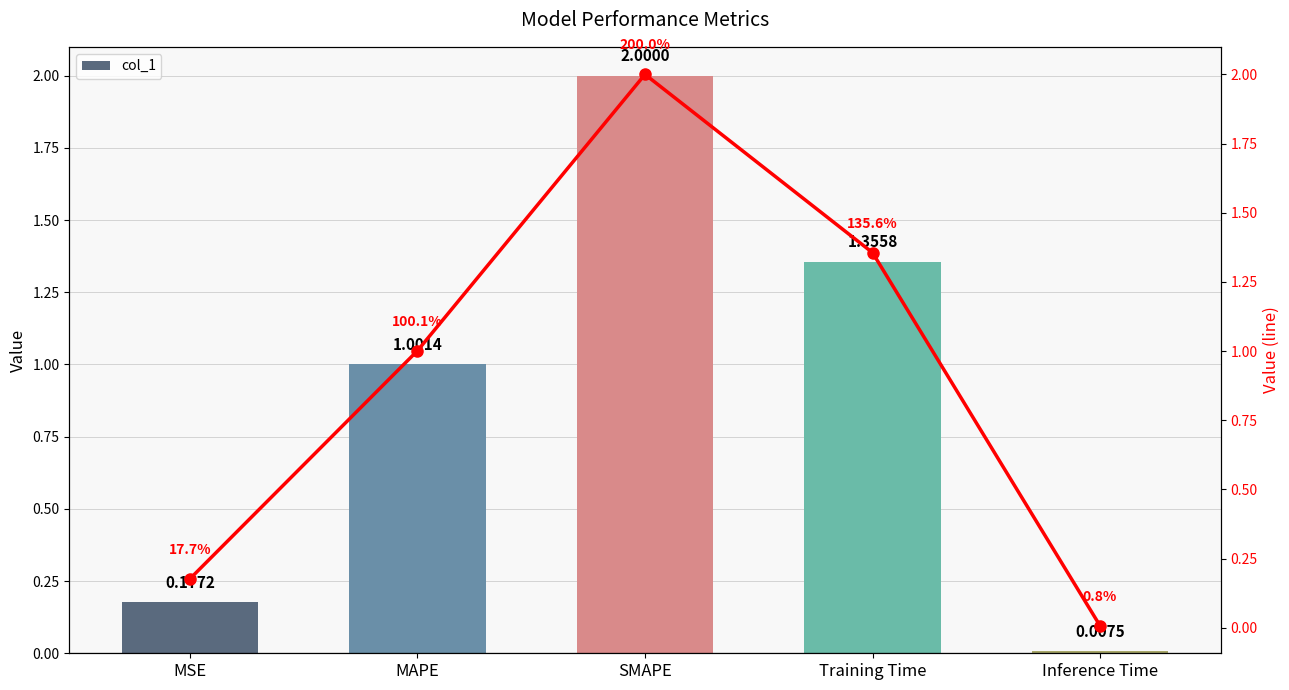

The value of col_1 (line) at MAPE is 0.4. True or false?

False